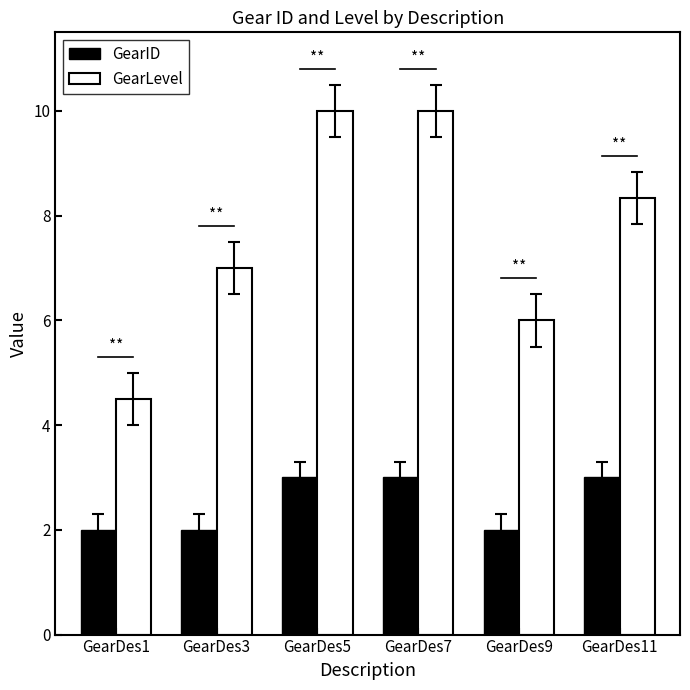

What is the greatest value displayed?

10.0